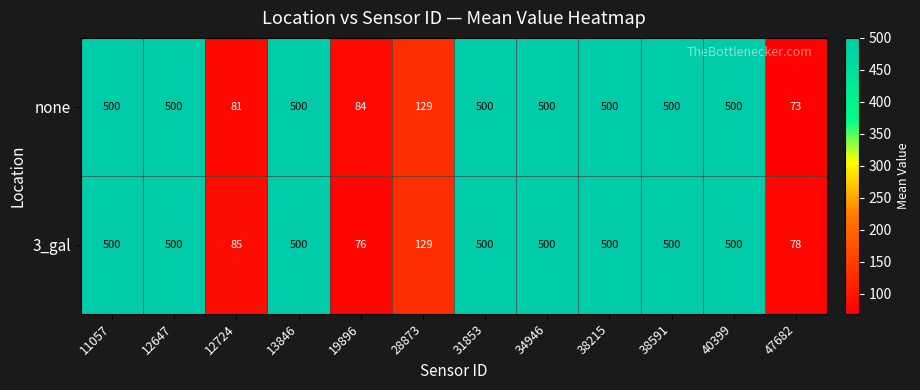

Which series has the widest spread of values?

none